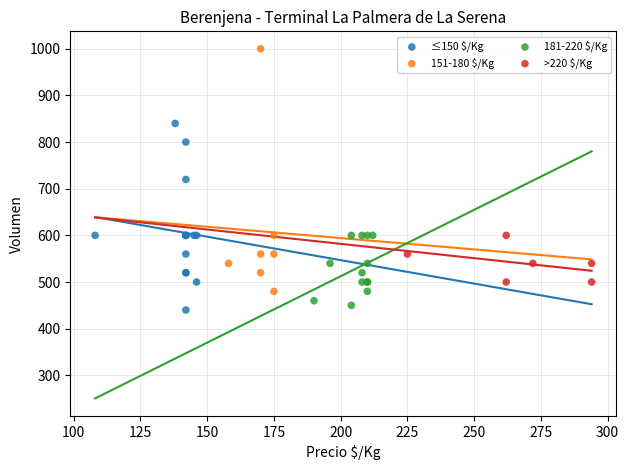

Which series contains the highest Y value?

151-180 $/Kg